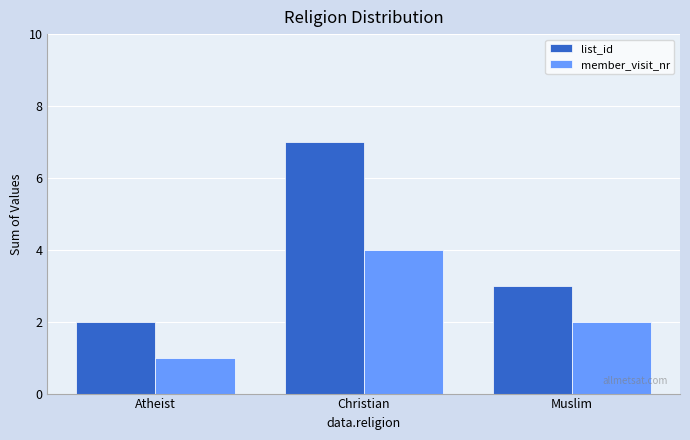

How many distinct data groups are displayed?

2